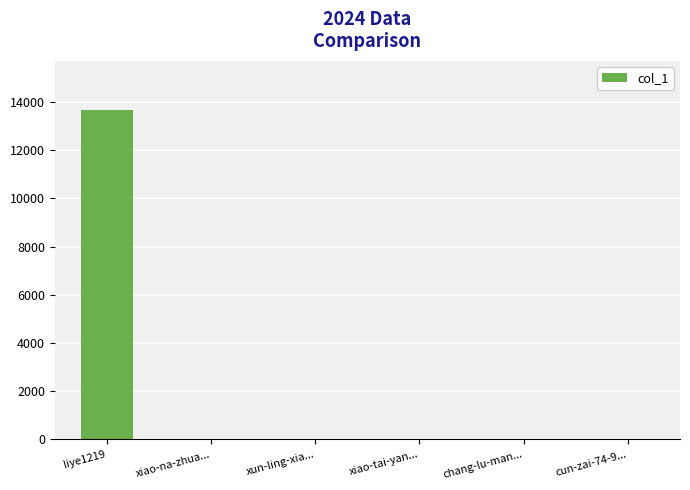

What is the sum of all values?

13663